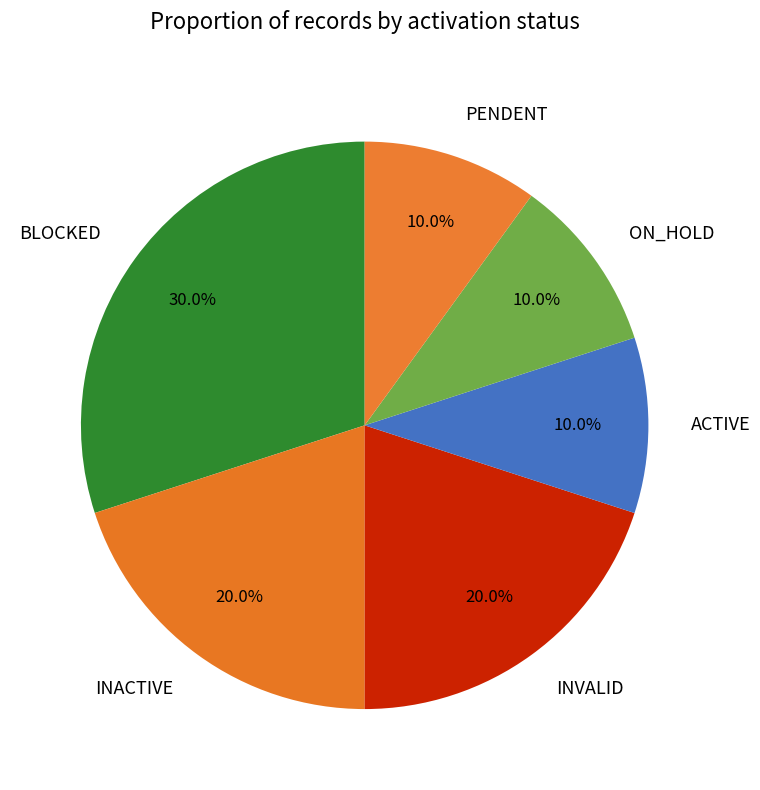

To the nearest percent, what is the average slice percentage?

17%